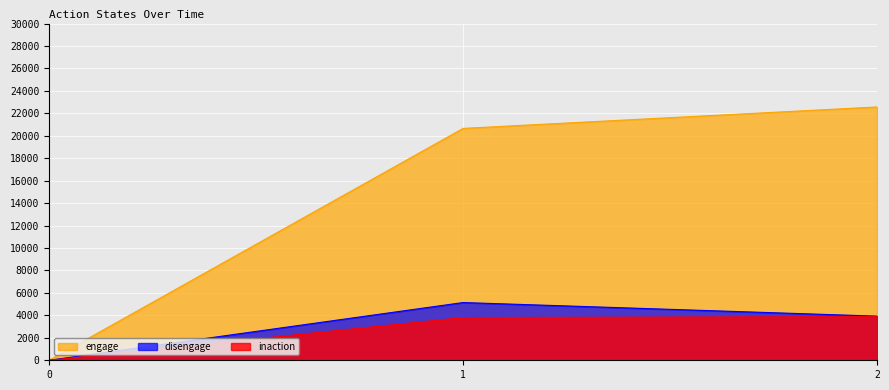

What is the value of the disengage point at the 2nd from the left?

5144